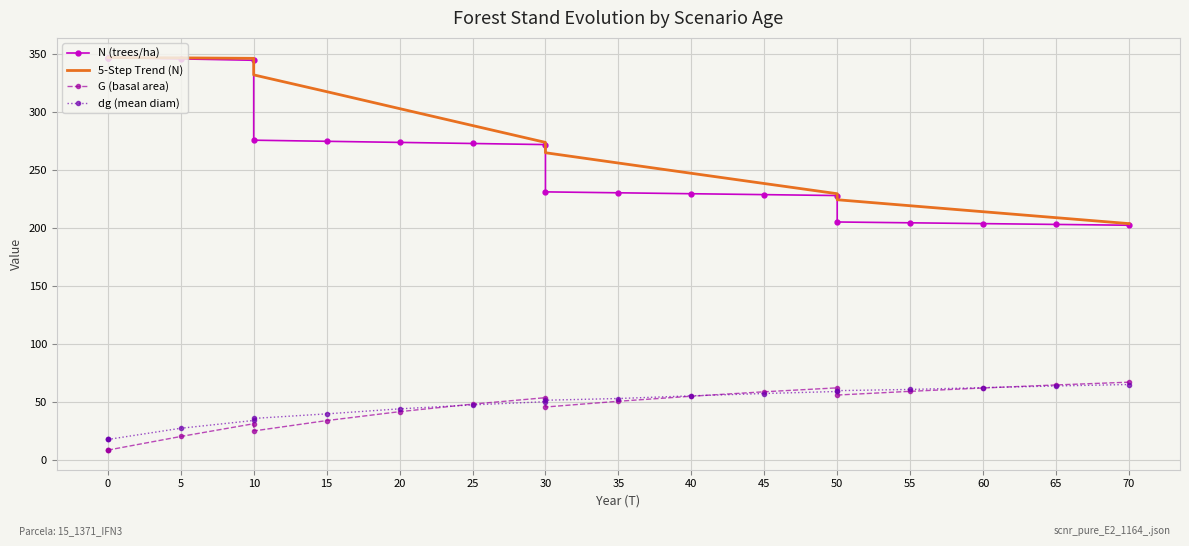

What is the difference between the second highest and minimum values in the G (basal area) series?

56.1